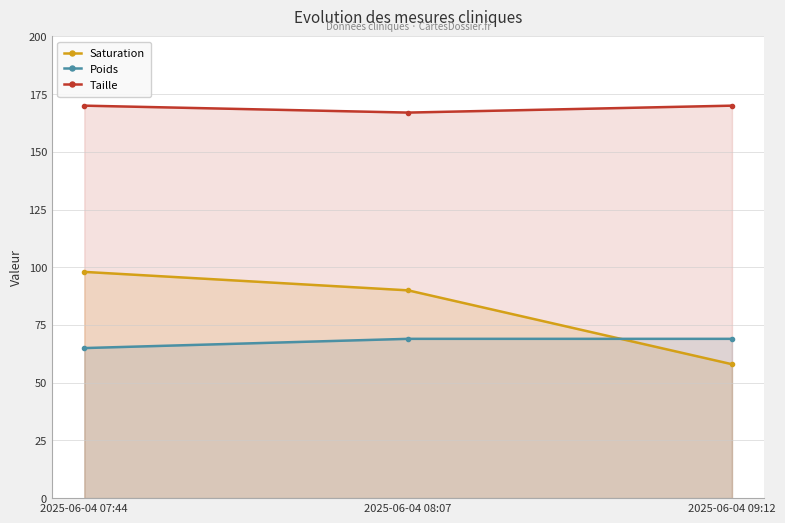

How many data points in Saturation are above 90?

1